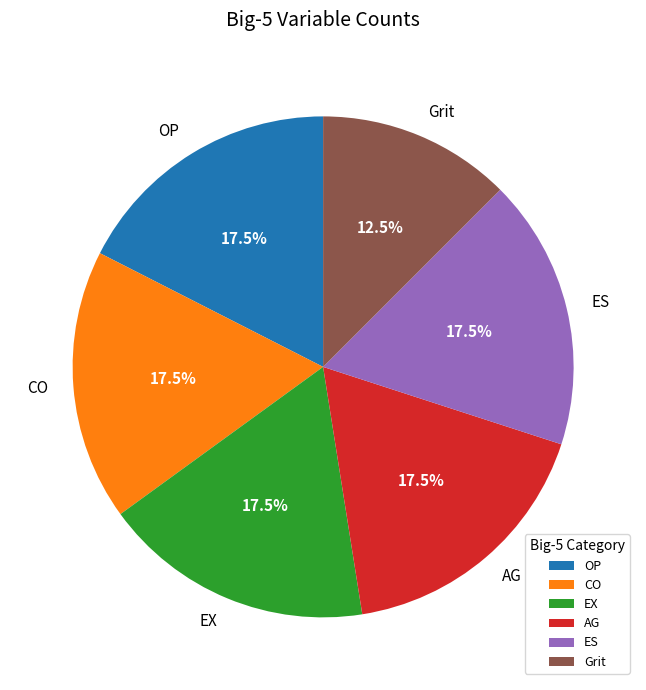

Is OP the majority of the pie?

No